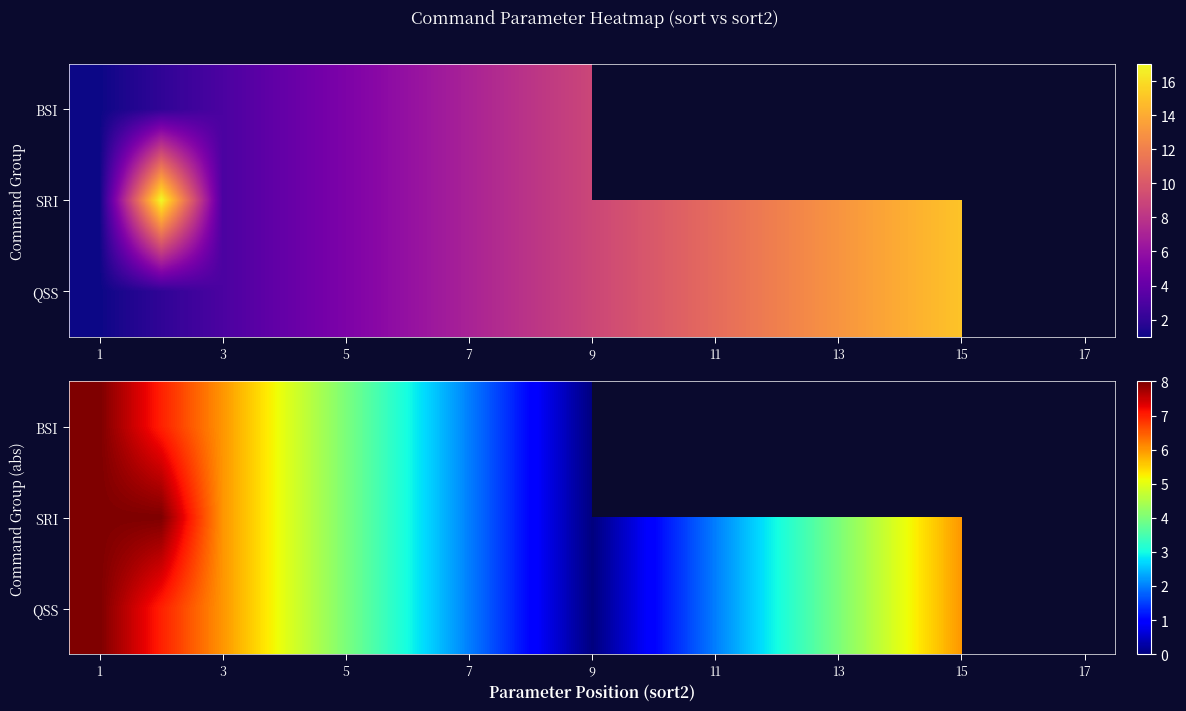

At which category is the sum across all series the highest?

1